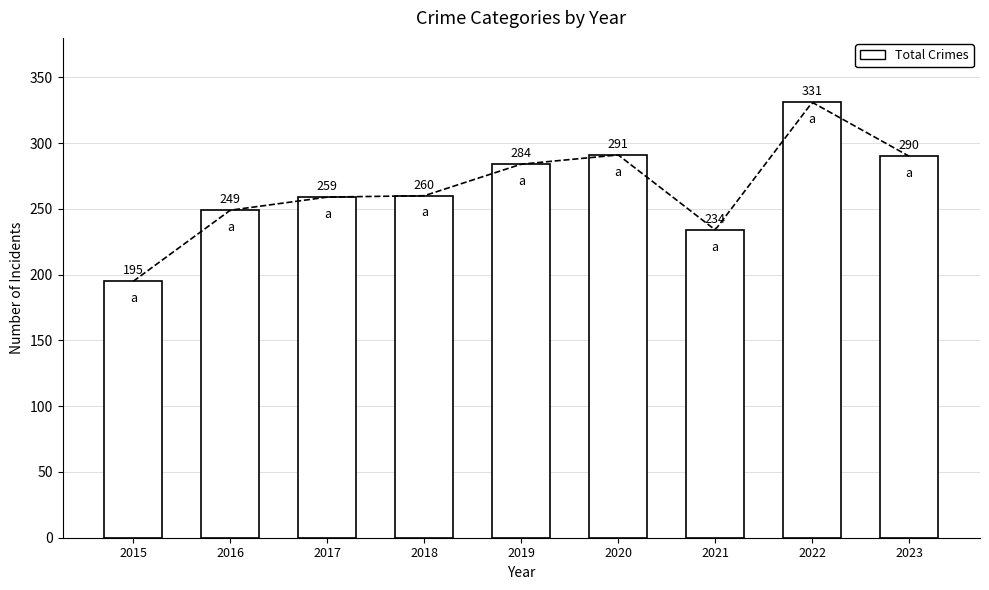

Rank the categories by value from lowest to highest.

2015, 2021, 2016, 2017, 2018, 2019, 2023, 2020, 2022